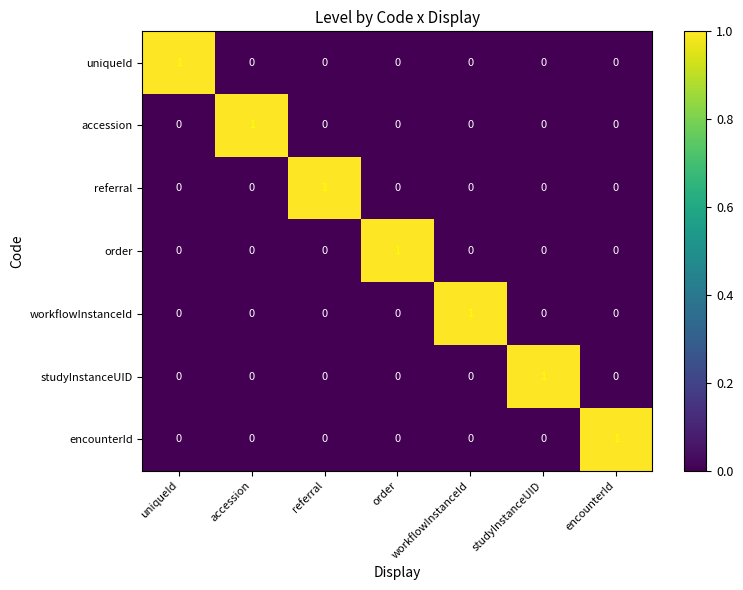

How many accession values are between 0 and 1?

7